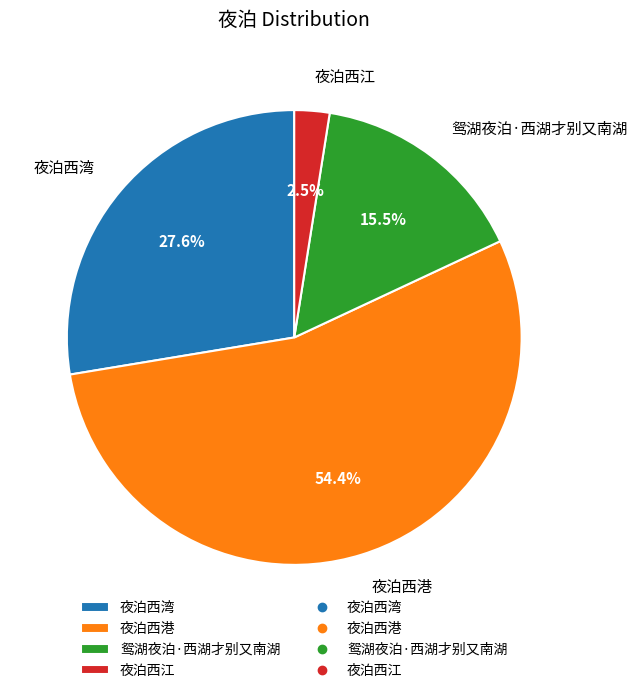

Rank the categories by value from highest to lowest.

夜泊西港, 夜泊西湾, 鸳湖夜泊·西湖才别又南湖, 夜泊西江